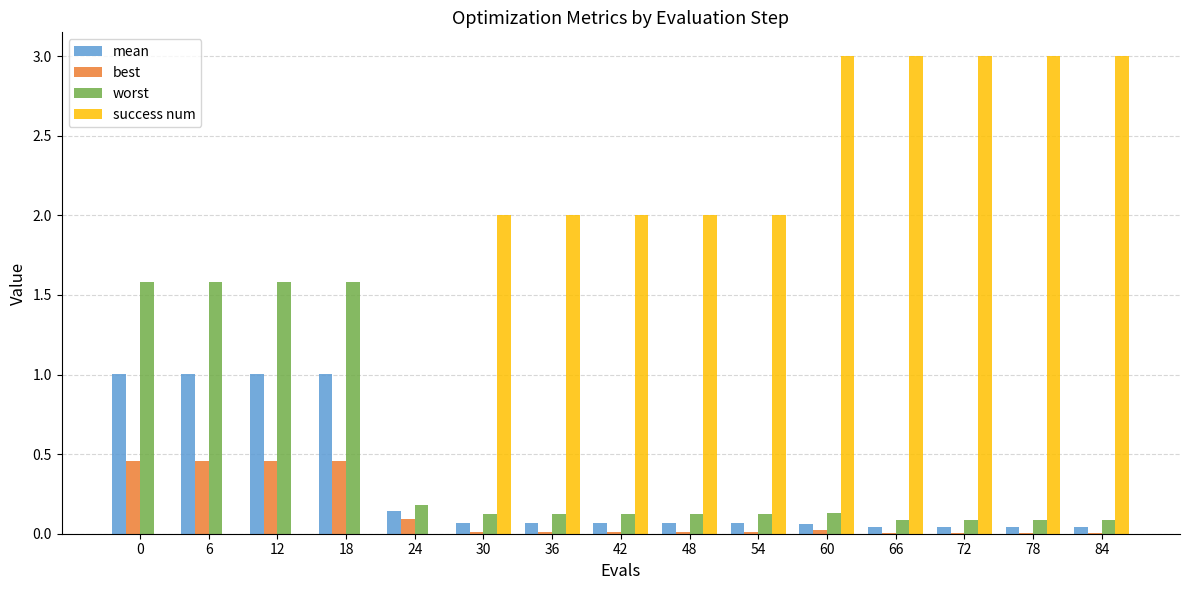

Read the mean value at 12.

1.0